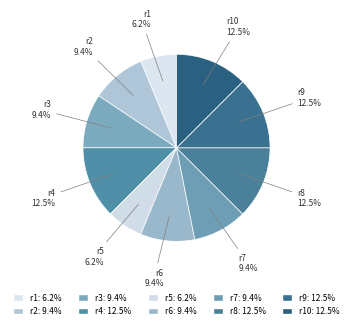

To the nearest percent, what is the combined percentage of r3 and r10?

22%